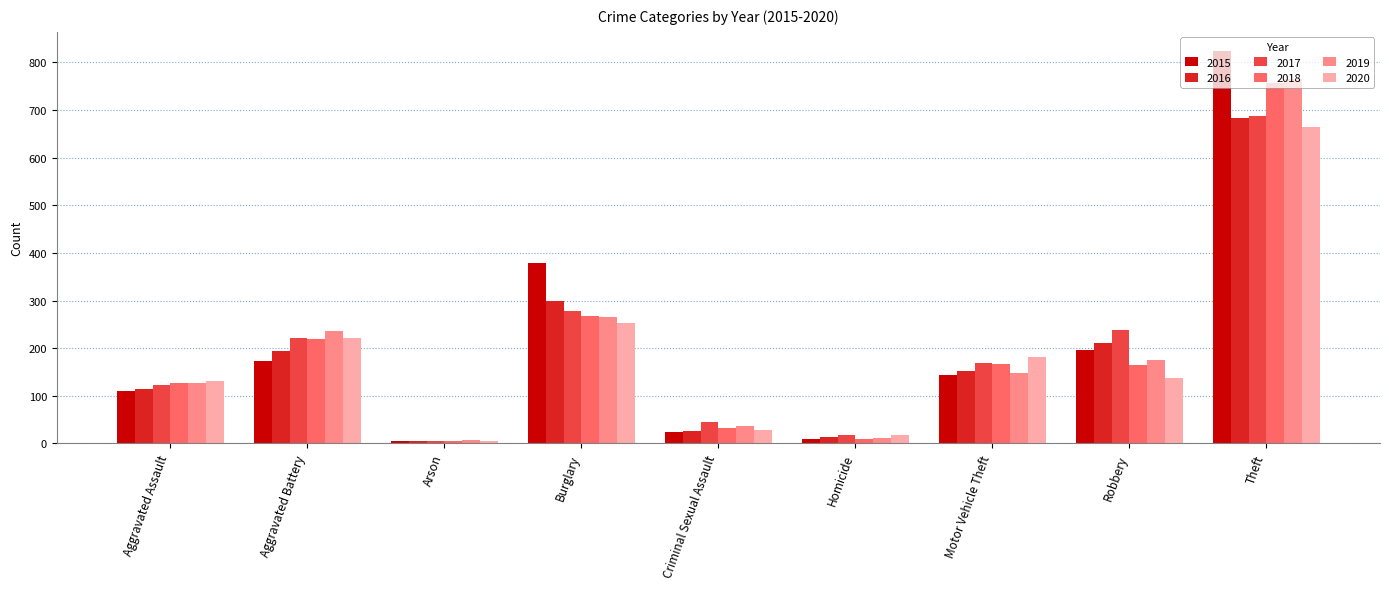

At which category does the chart reach its peak across all series?

Theft